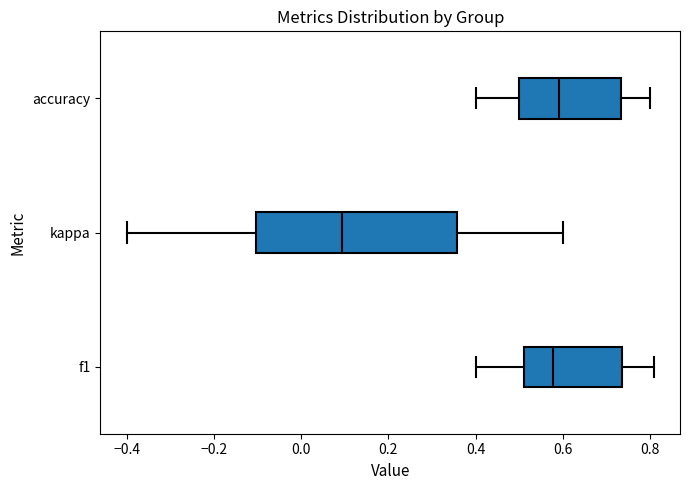

Which box has the furthest to the left median line?

kappa